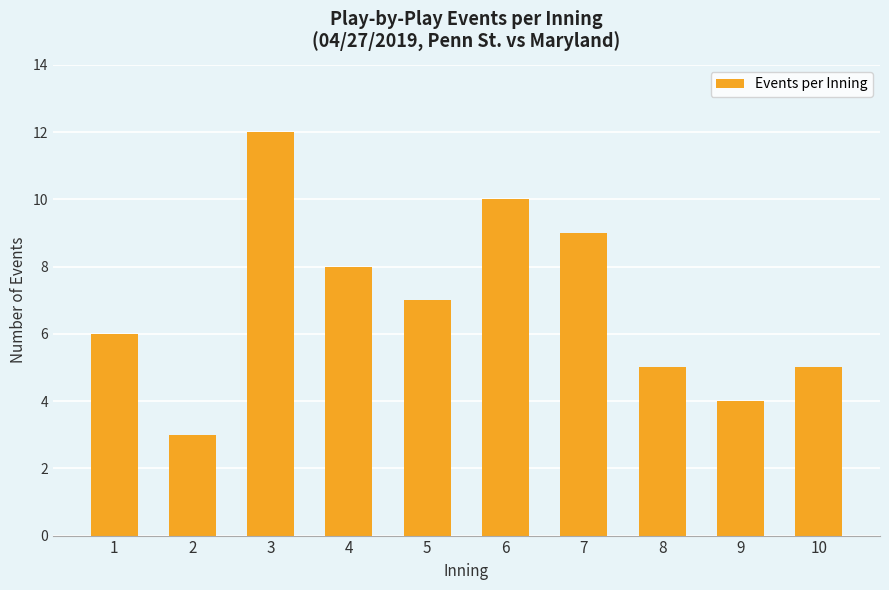

Between 9 and 1, which is larger?

1